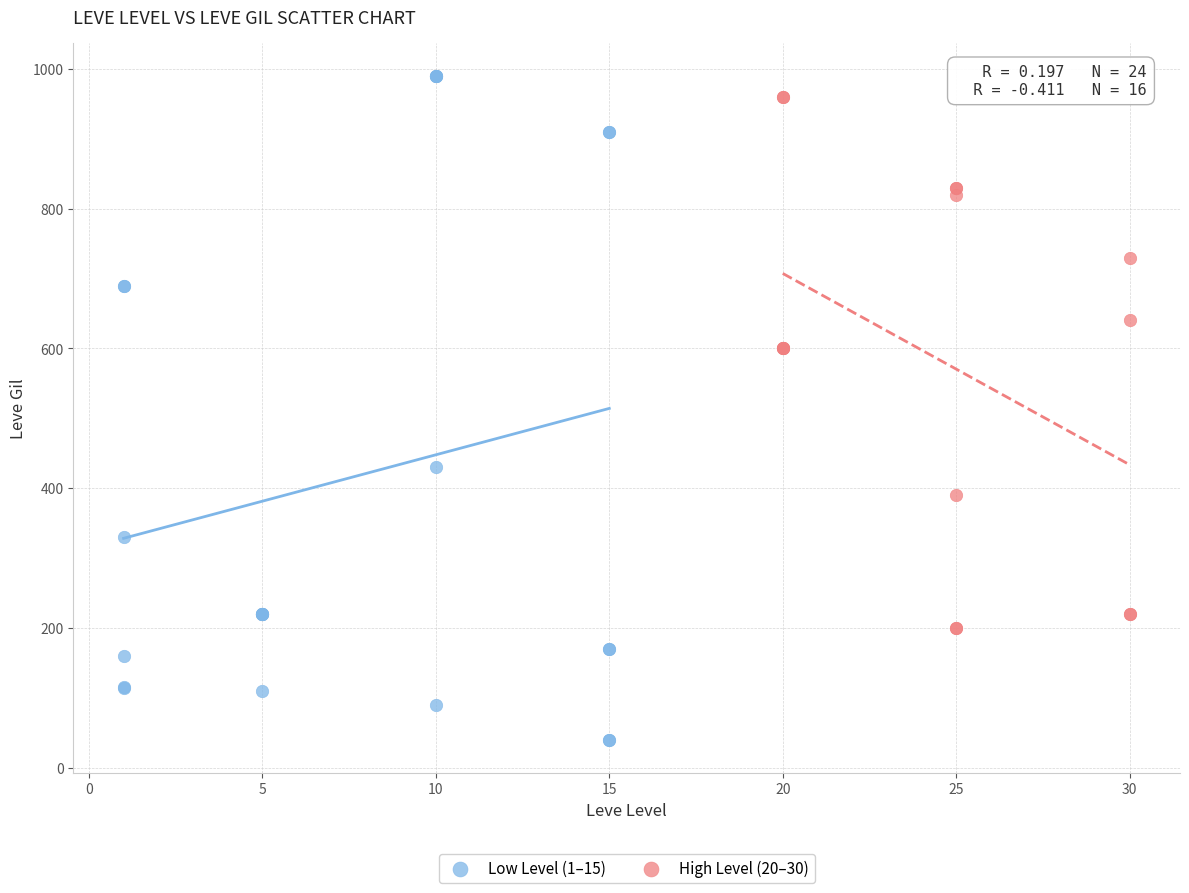

Which series has the widest spread of Y values?

Low Level (1–15)